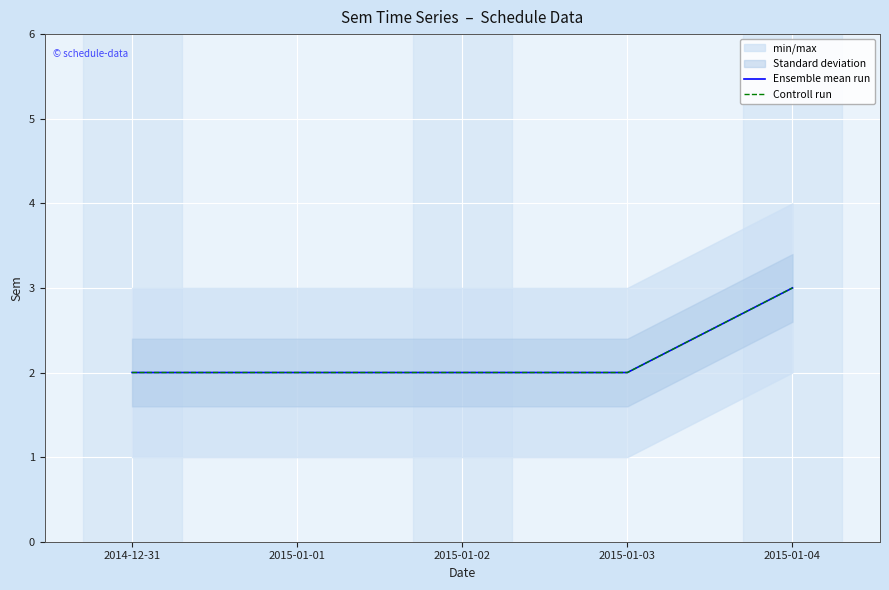

True or false: Controll run and Ensemble mean run cross at least once.

False